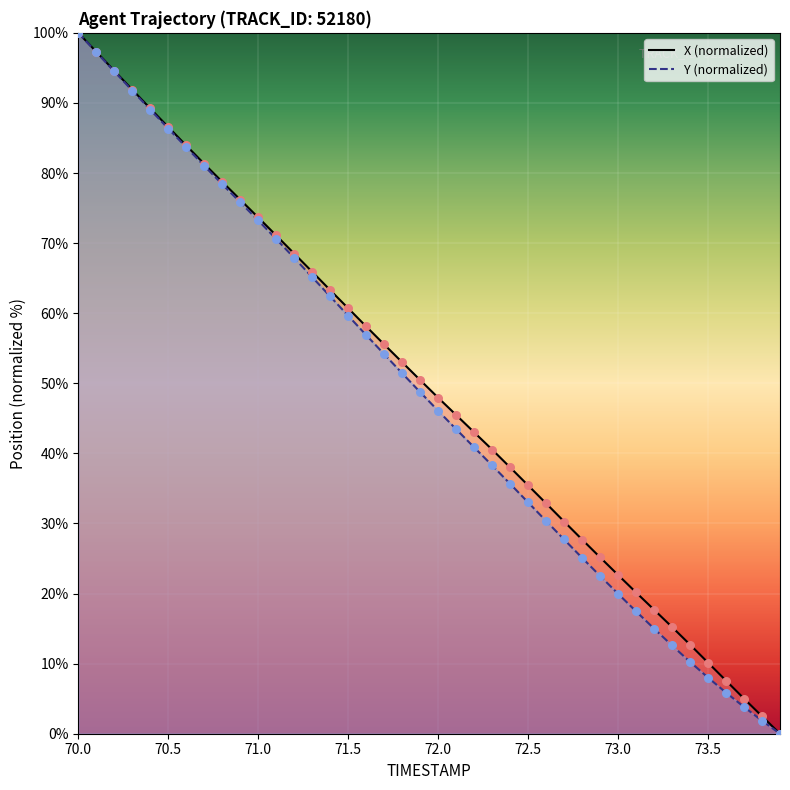

At which category is the sum across all series the highest?

70.0